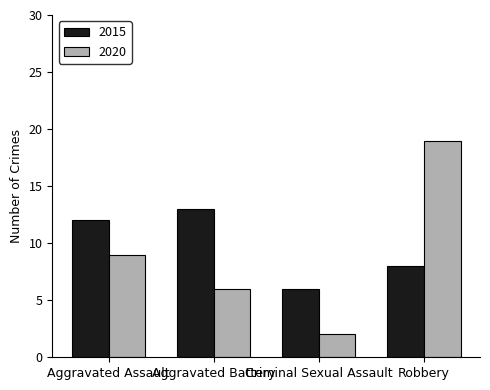

What is the total value across all series at Aggravated Assault?

21